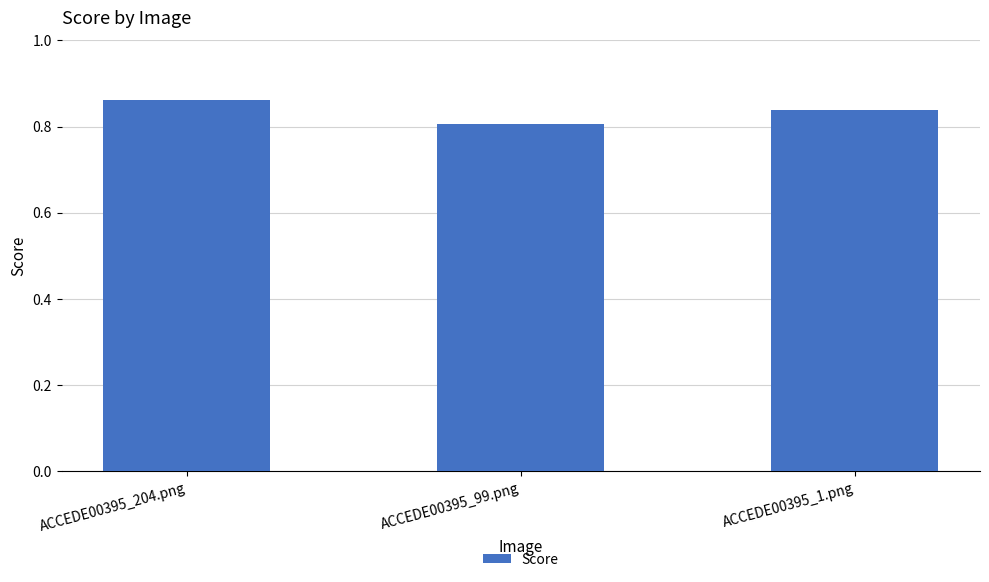

Rank the categories by value from highest to lowest.

ACCEDE00395_204.png, ACCEDE00395_1.png, ACCEDE00395_99.png